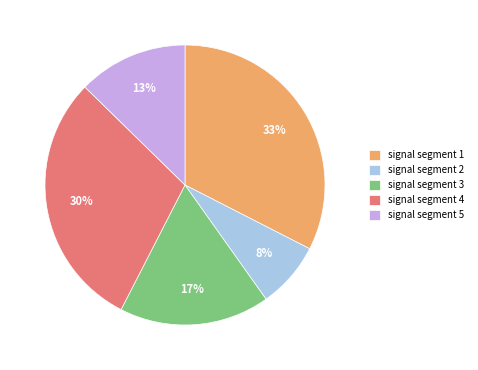

How many slices are in this pie chart?

5